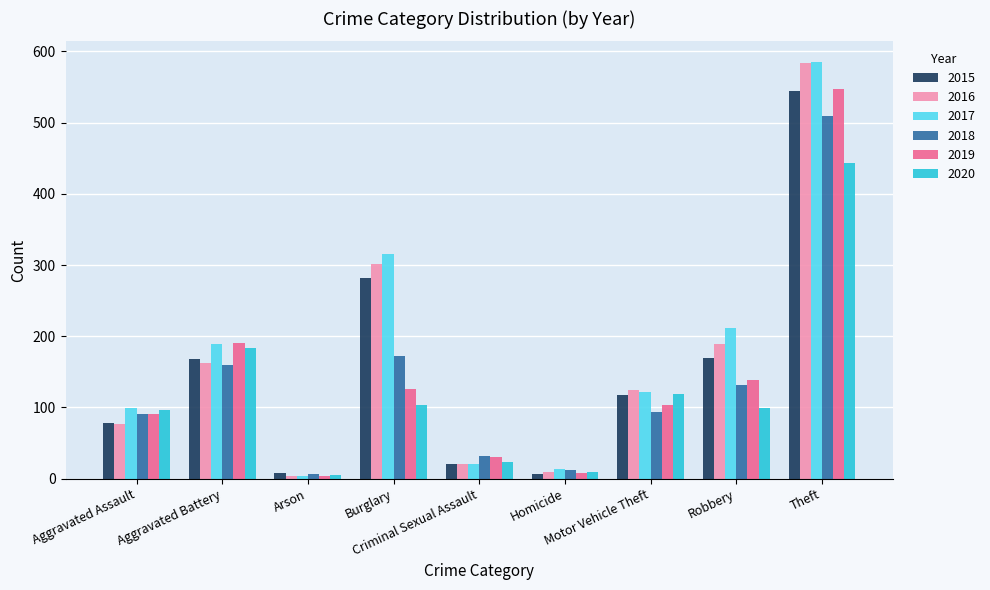

What is the maximum value shown in the chart?

585